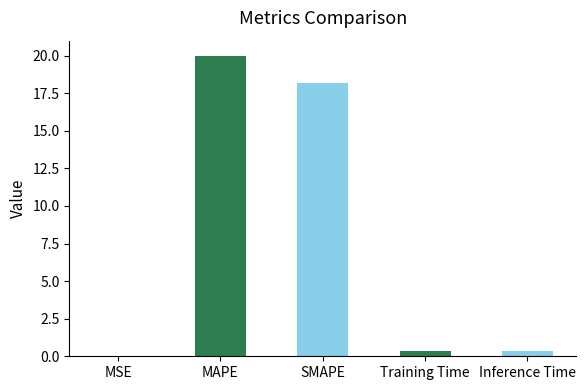

At which category does the chart reach its peak across all series?

MAPE